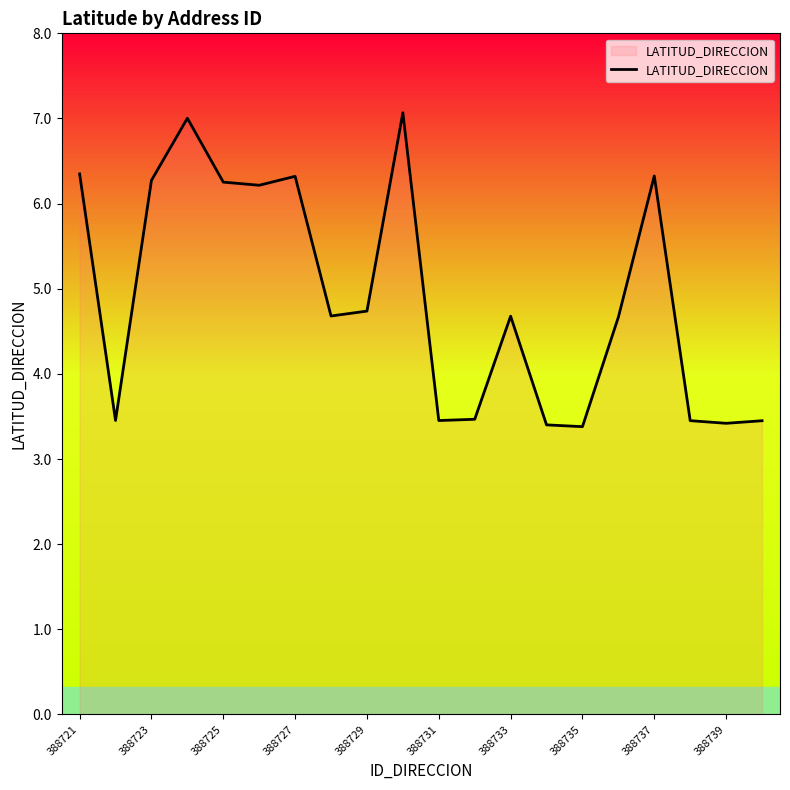

What is the maximum value shown in the chart?

7.1